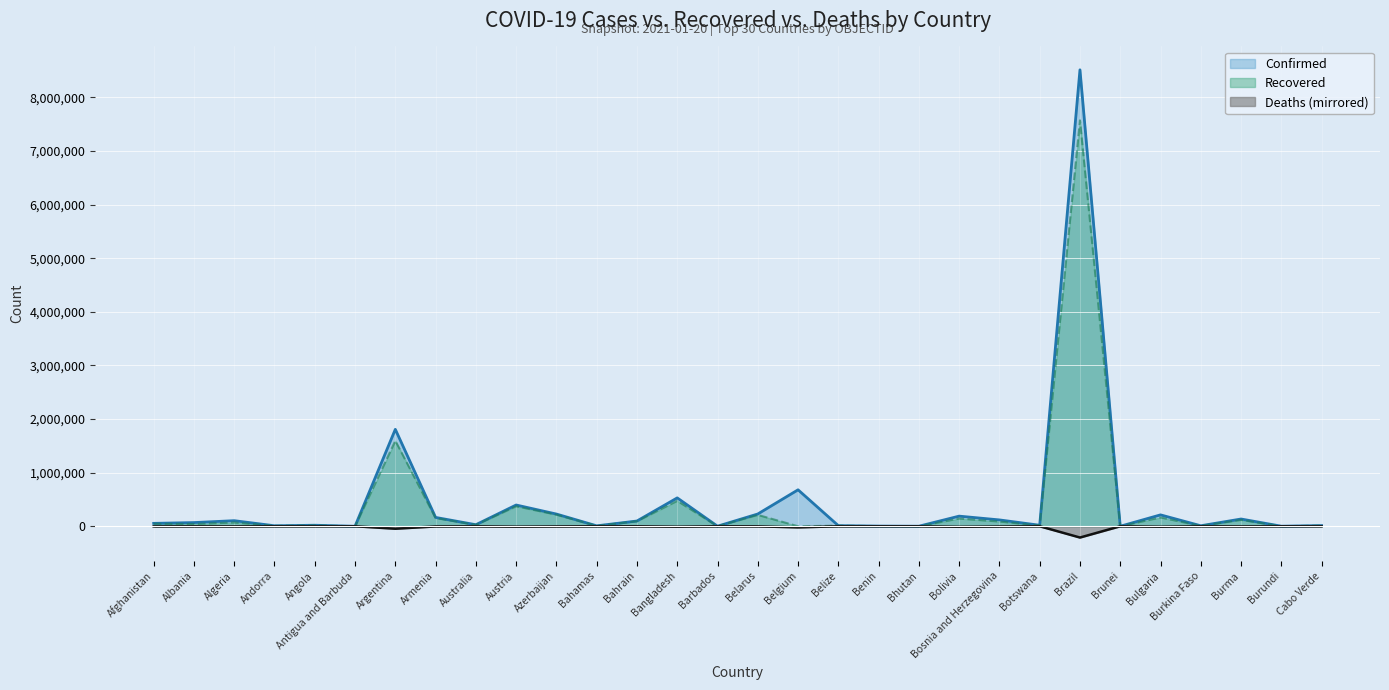

True or false: Confirmed and Deaths cross at least once.

False